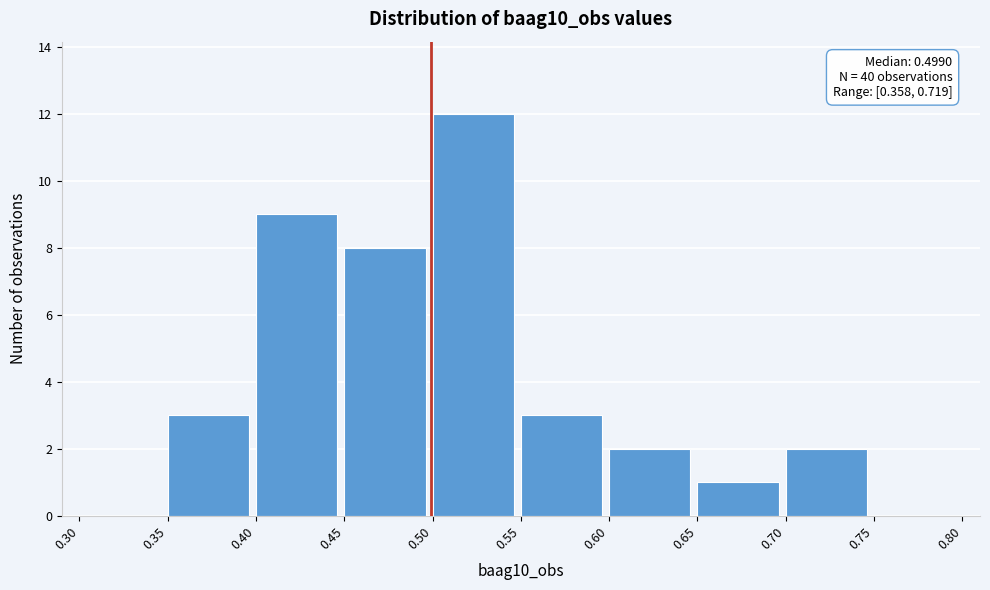

Over which range of the x-axis is the bar tallest?

0.50 to 0.55